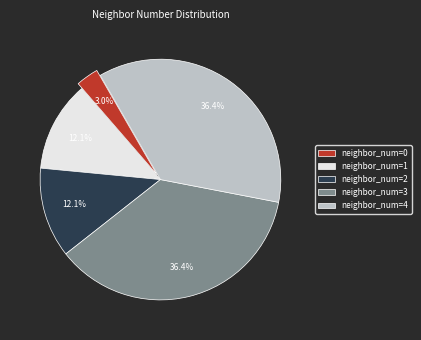

Is there a majority slice in this chart?

No